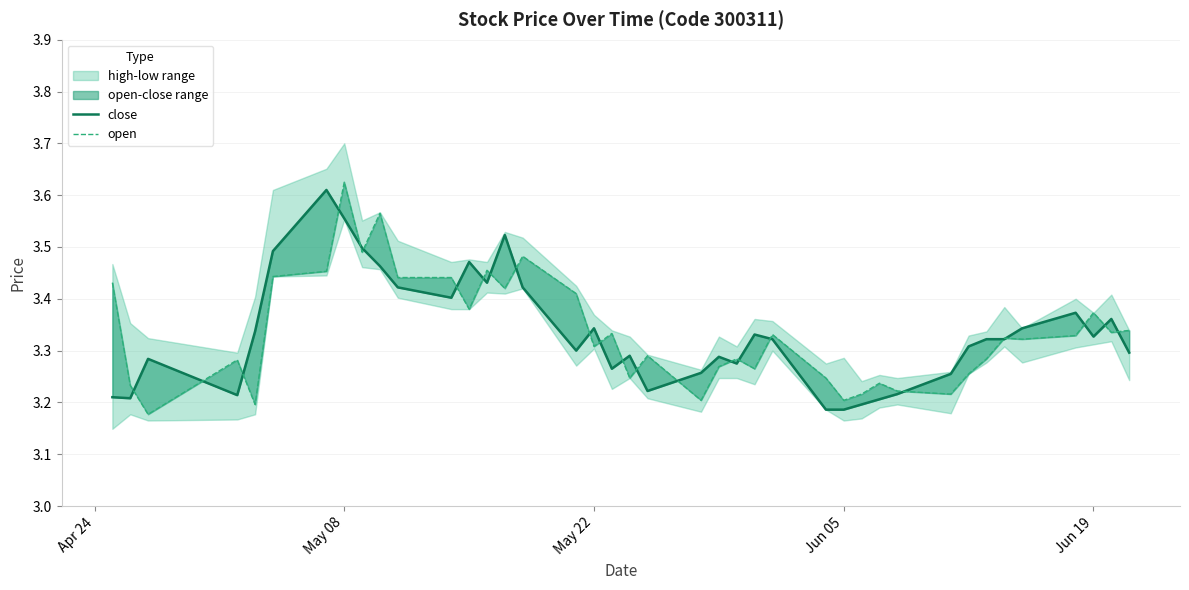

Is this an area chart (filled region under the line)?

No